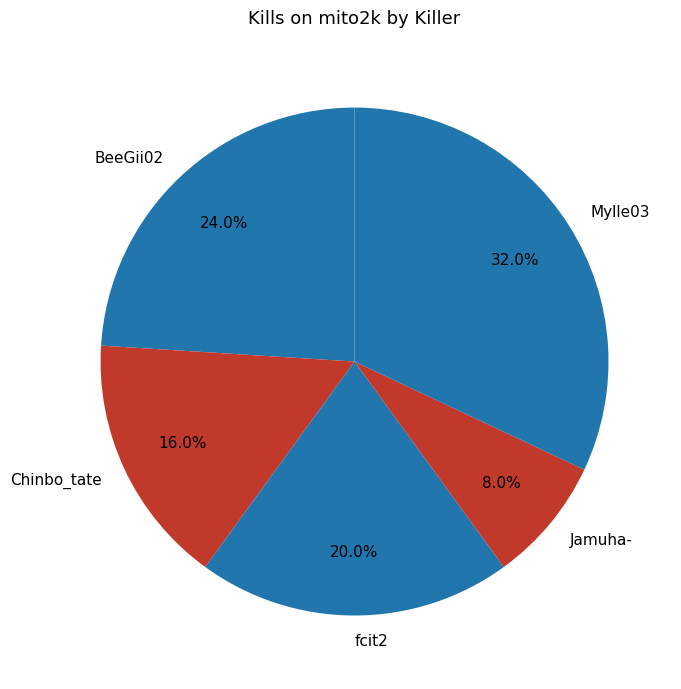

Is there any slice that represents more than half of the pie?

No